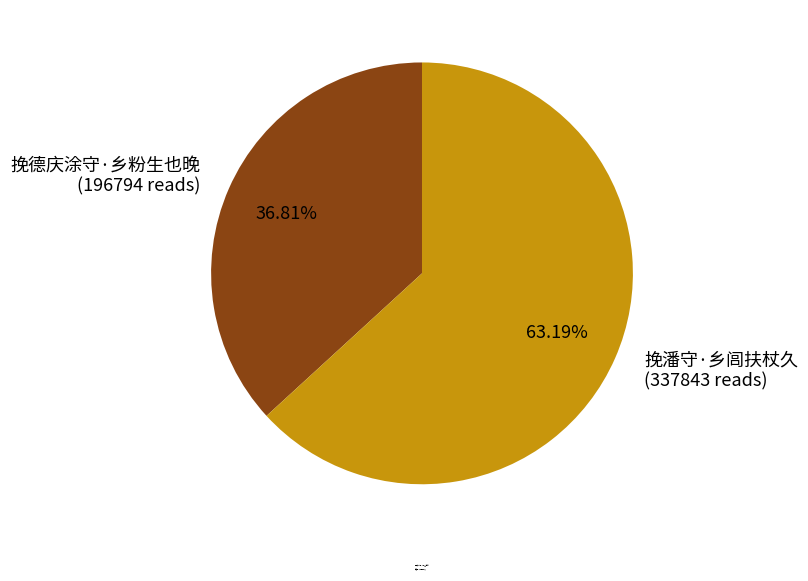

Which has a higher value, 挽德庆涂守·乡粉生也晚 or 挽潘守·乡闾扶杖久?

挽潘守·乡闾扶杖久